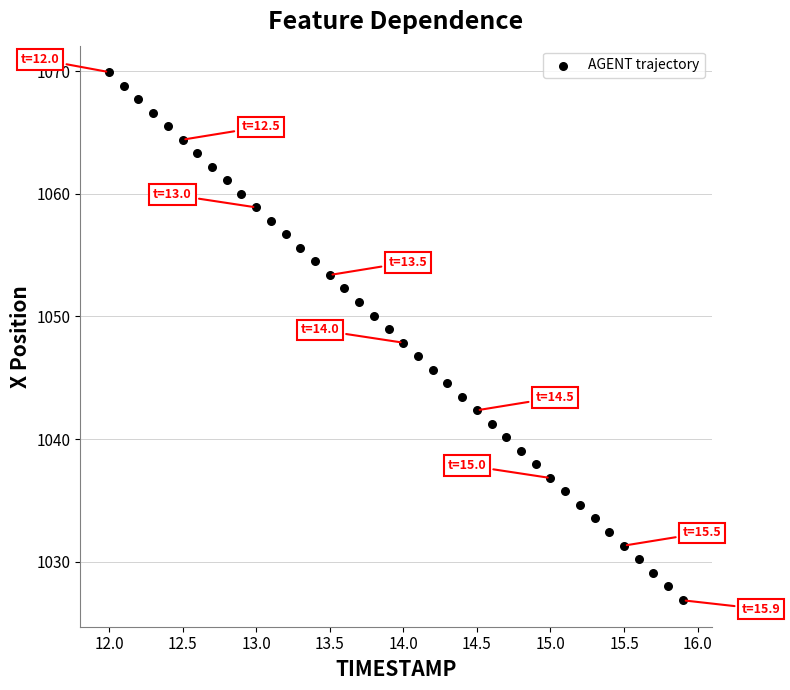

What is the range of X values (max minus min)?

3.9